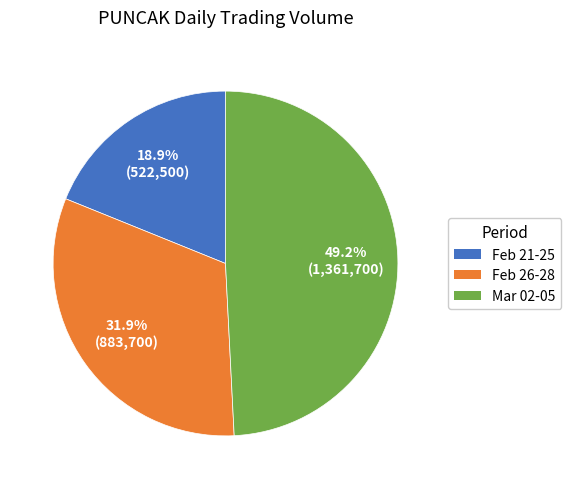

Does any single category account for the majority?

No